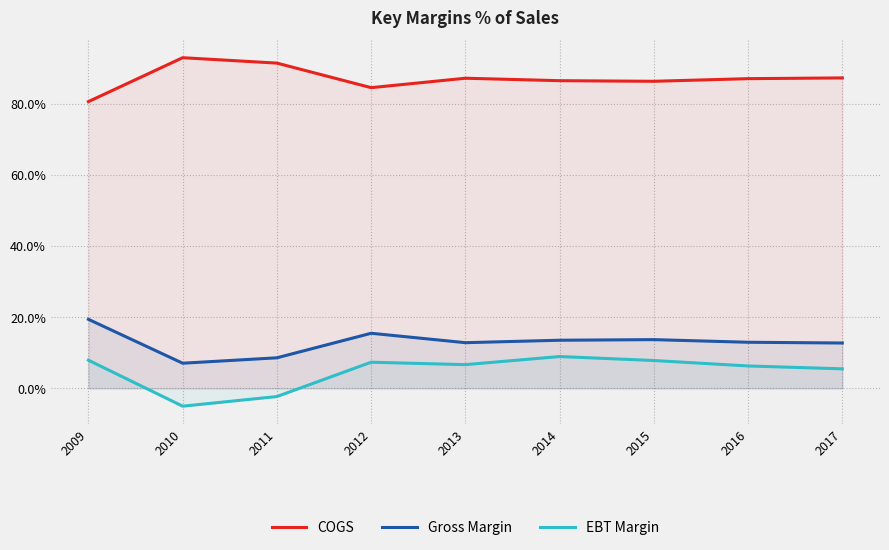

True or false: Gross Margin and EBT Margin intersect in this chart.

False